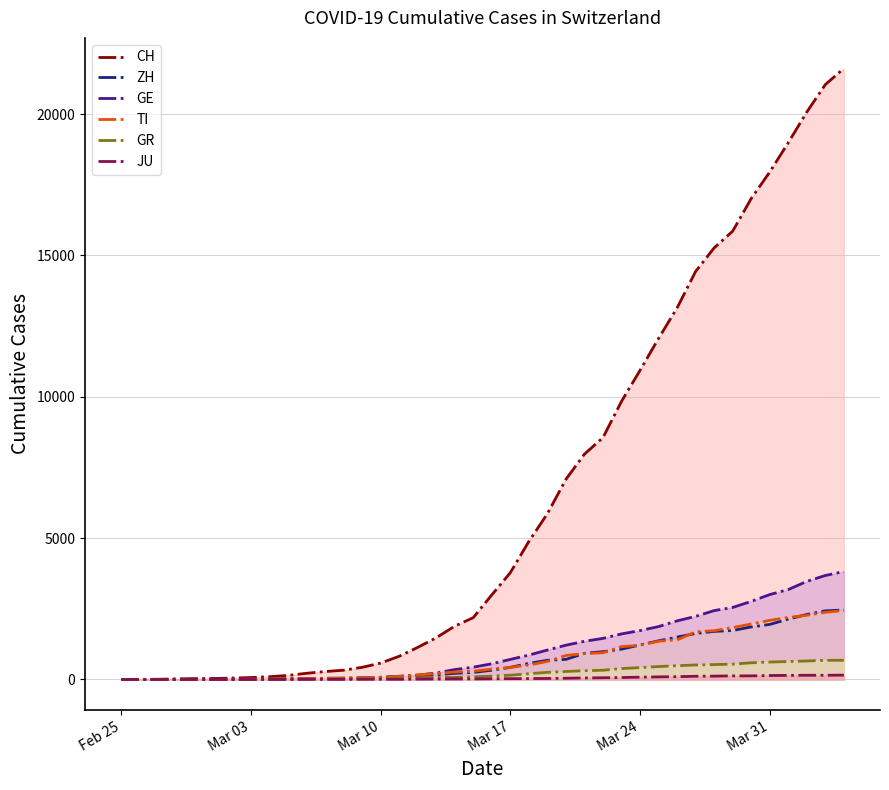

True or false: TI and CH intersect in this chart.

False